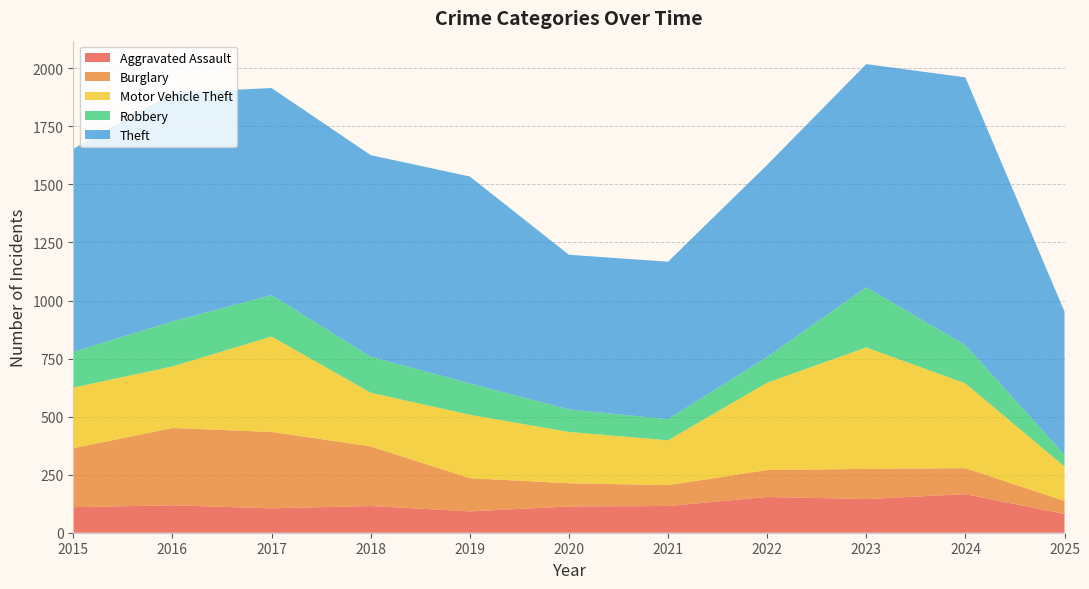

Reading right to left, what are all the values shown in this chart?

Aggravated Assault: 81	166	145	154	115	113	92	115	105	118	110
Burglary: 56	112	130	116	90	100	143	257	329	333	254
Motor Vehicle Theft: 148	365	523	376	193	221	273	231	411	265	261
Robbery: 51	165	259	111	91	97	135	155	178	194	154
Theft: 616	1153	961	827	678	666	891	868	892	984	874